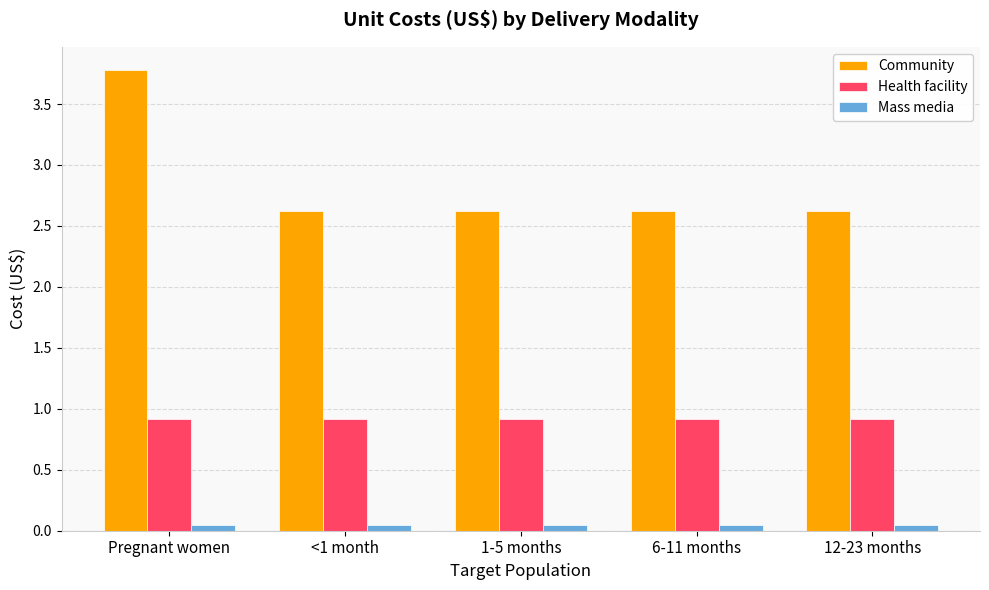

What is the average value of the Health facility series?

0.9